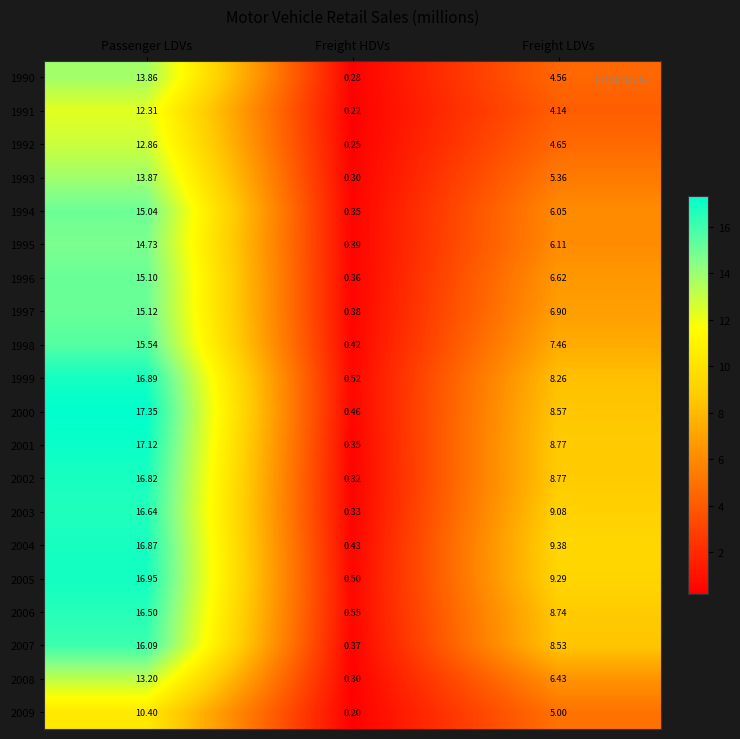

Which category has the highest value in the 1998 series?

Passenger LDVs